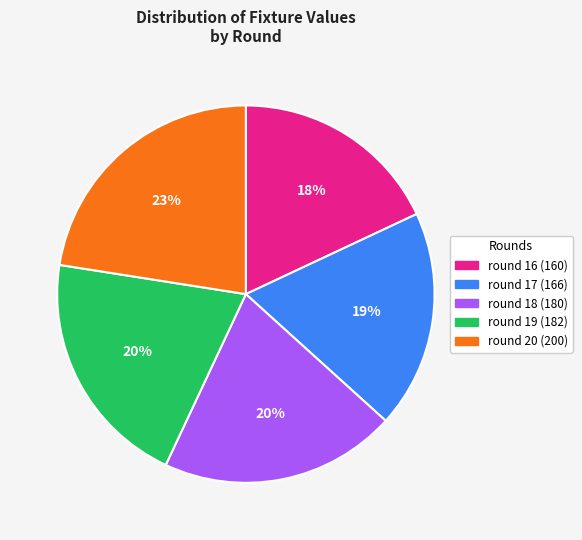

What is the ratio of the value at round 18 to the value at round 20?

0.9